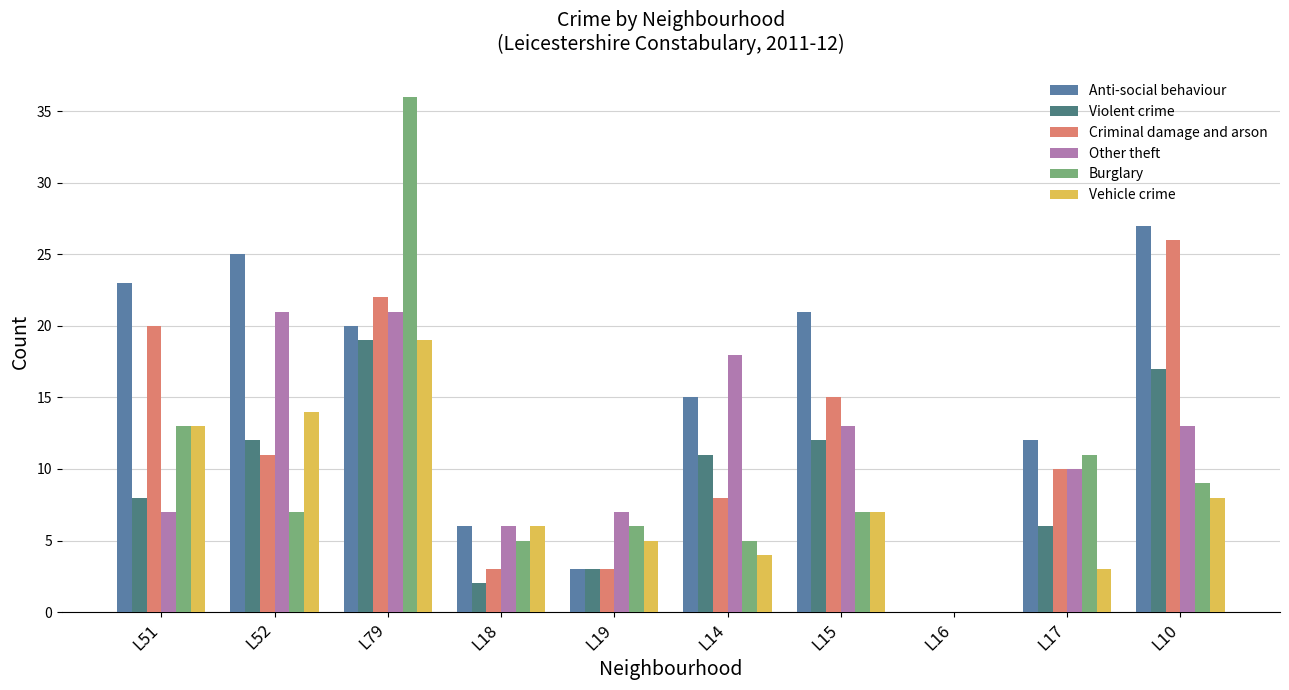

What is the sum of the Vehicle crime values at L51 and L52?

27